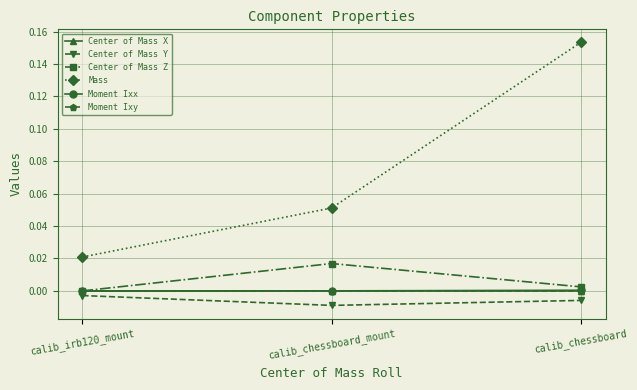

Is this an area chart (filled region under the line)?

No